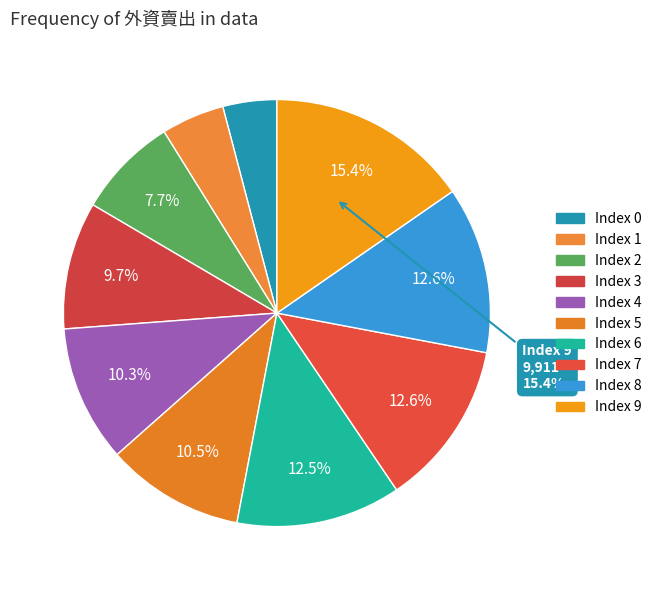

How many slices are in this pie chart?

10